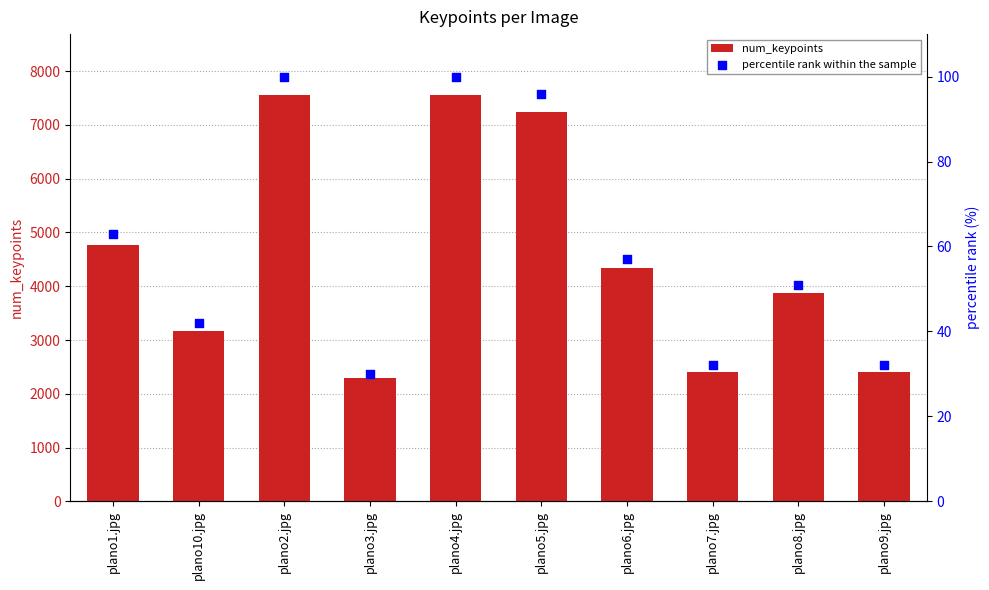

What are all the series names shown in the legend?

num_keypoints, percentile rank within the sample